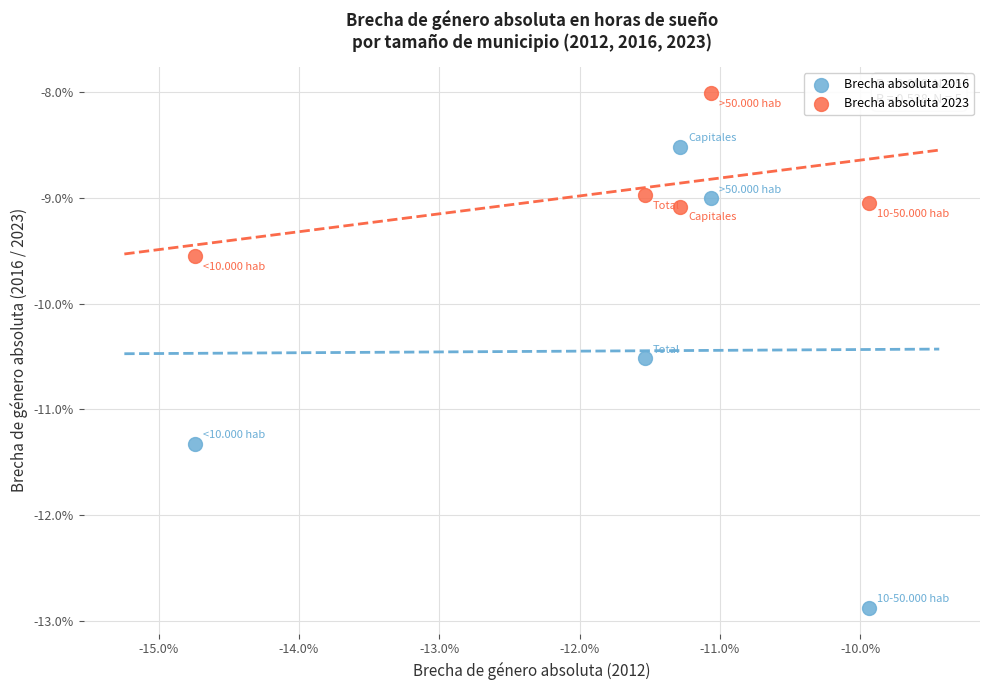

What are all the series names shown in the legend?

Brecha absoluta 2016, Brecha absoluta 2023